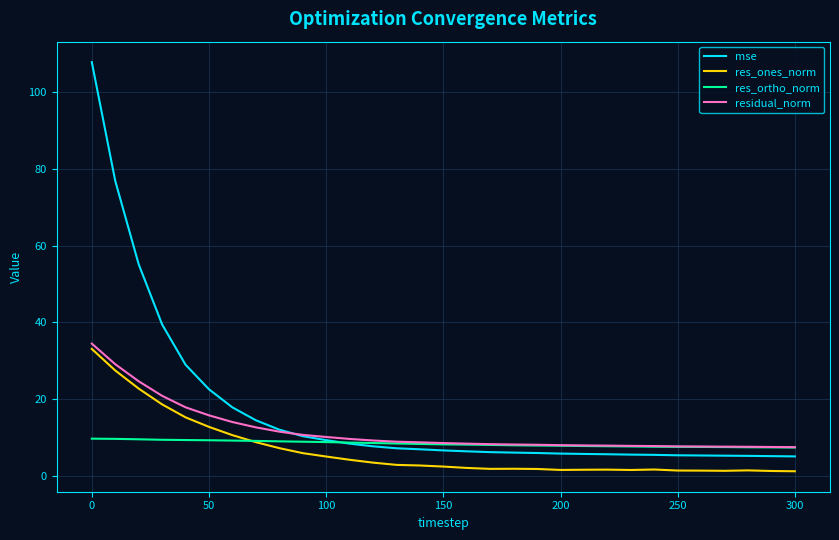

Which series has the largest range (max minus min)?

mse